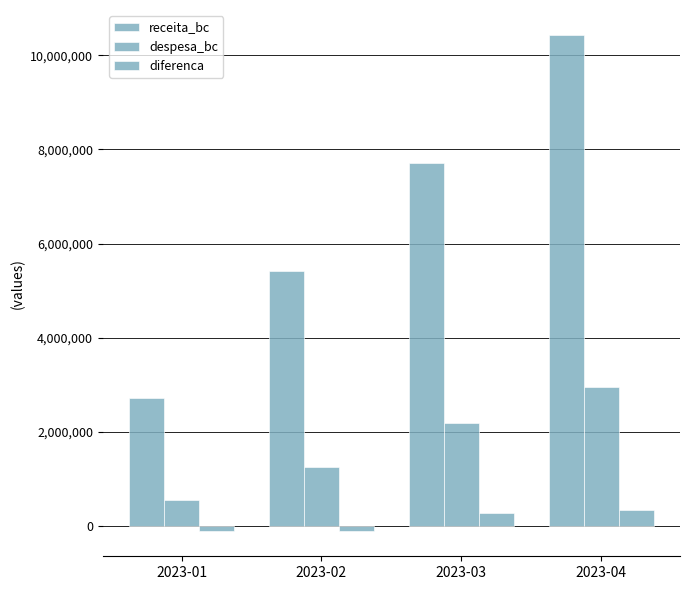

Which has a higher value, 2023-01 or 2023-04?

2023-04